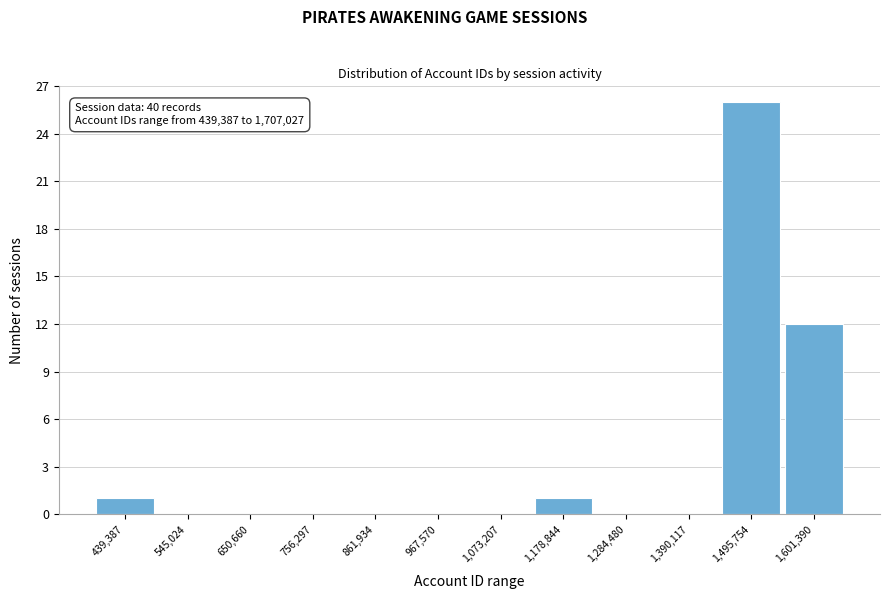

Reading left to right, list all the values displayed in this chart.

439,387=1	545,024=0	650,660=0	756,297=0	861,934=0	967,570=0	1,073,207=0	1,178,844=1	1,284,480=0	1,390,117=0	1,495,754=26	1,601,390=12